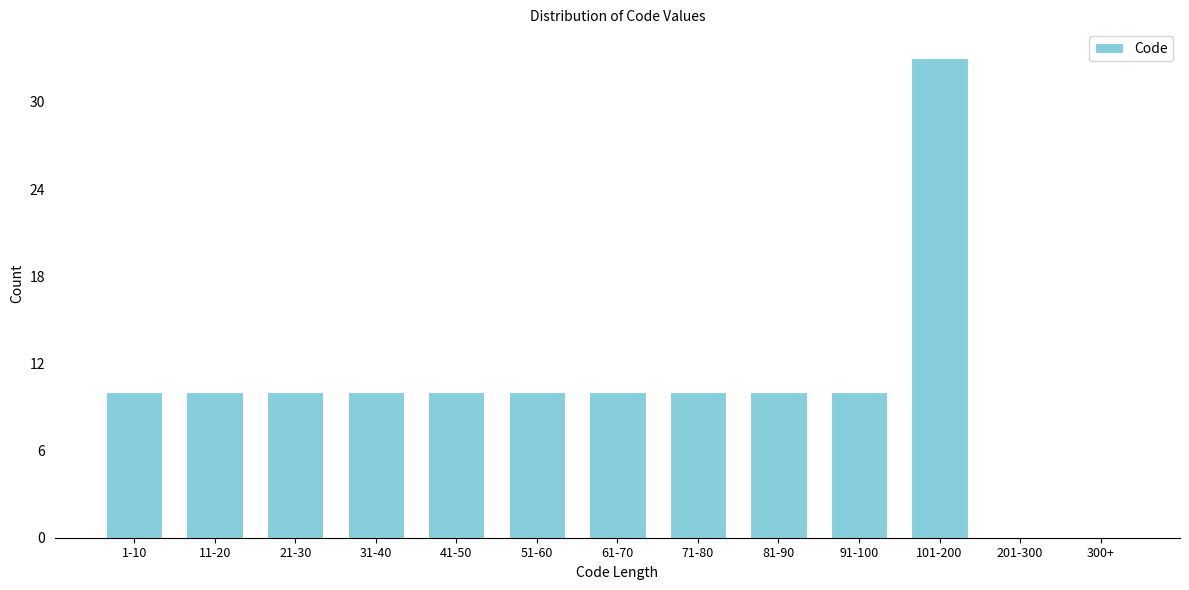

Reading left to right, list all the values displayed in this chart.

1-10=10	11-20=10	21-30=10	31-40=10	41-50=10	51-60=10	61-70=10	71-80=10	81-90=10	91-100=10	101-200=33	201-300=0	300+=0